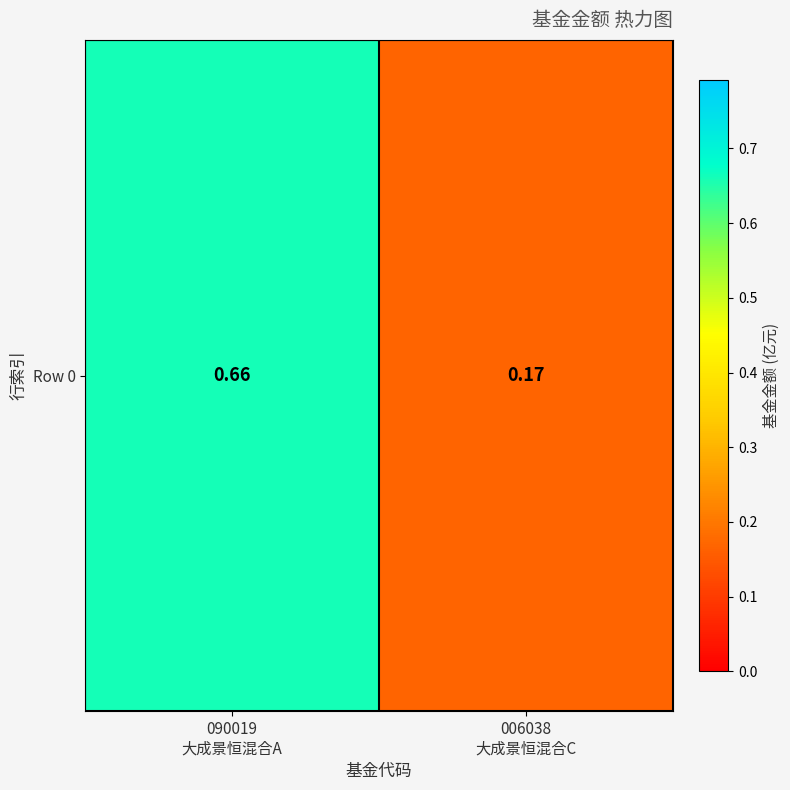

Reading left to right, list all the values displayed in this chart.

0.7	0.2